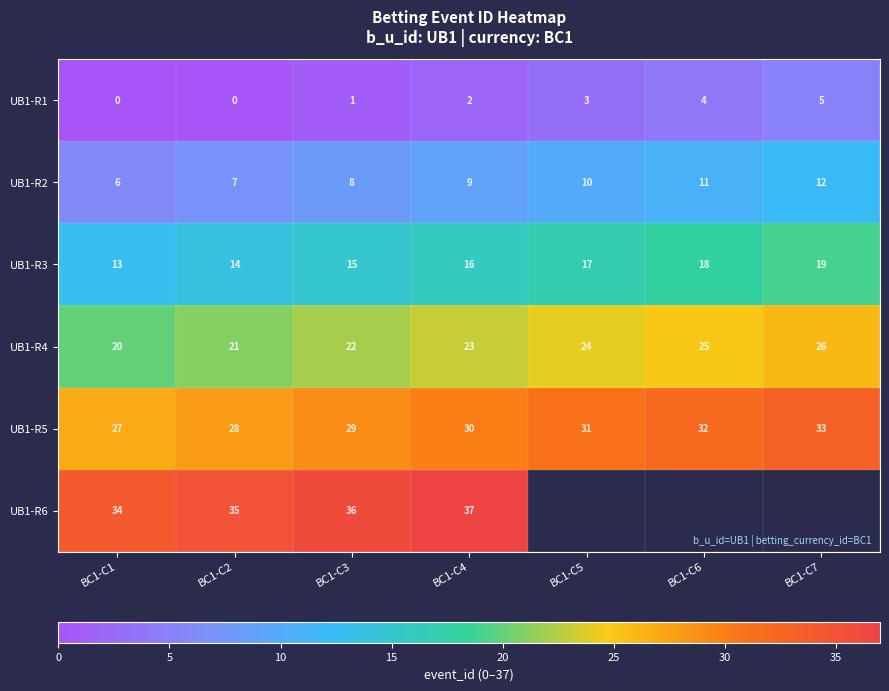

Count the UB1-R4 values in the range 21 to 25.

5